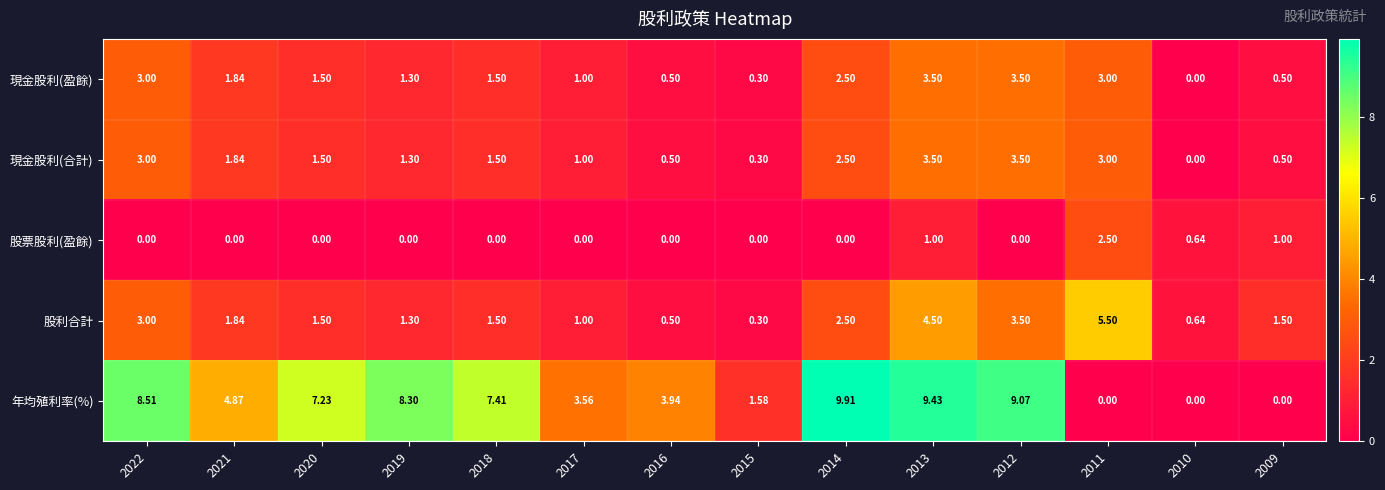

How many series are shown in this chart?

5